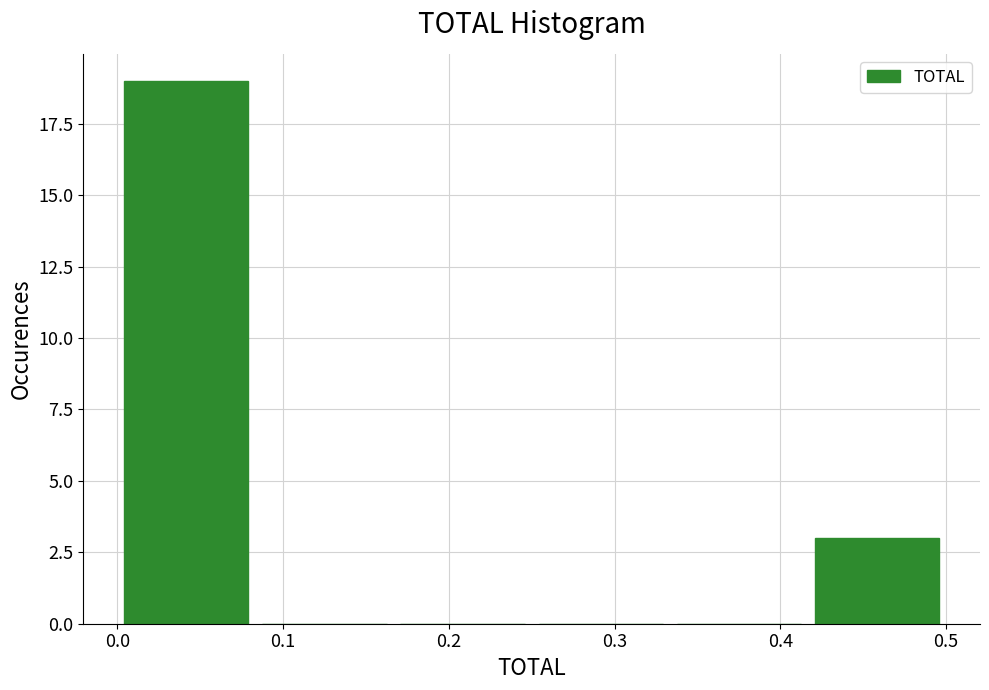

Which range on the x-axis has the tallest bar?

0.00 to 0.08